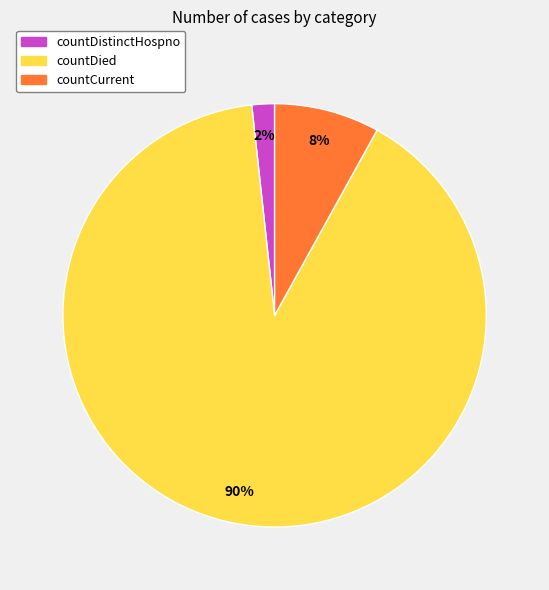

How many segments does this pie chart have?

3